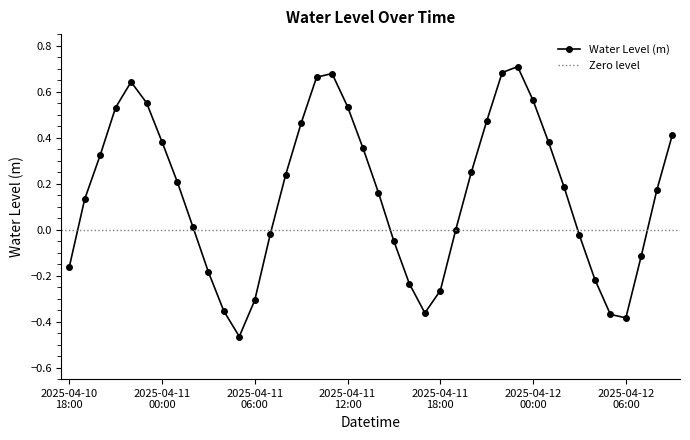

Rank the categories by value from highest to lowest.

2025-04-11 23:00, 2025-04-11 22:00, 2025-04-11 11:00, 2025-04-11 10:00, 2025-04-10 22:00, 2025-04-12 00:00, 2025-04-10 23:00, 2025-04-11 12:00, 2025-04-10 21:00, 2025-04-11 21:00, 2025-04-11 09:00, 2025-04-12 09:00, 2025-04-11 00:00, 2025-04-12 01:00, 2025-04-11 13:00, 2025-04-10 20:00, 2025-04-11 20:00, 2025-04-11 08:00, 2025-04-11 01:00, 2025-04-12 02:00, 2025-04-12 08:00, 2025-04-11 14:00, 2025-04-10 19:00, 2025-04-11 02:00, 2025-04-11 19:00, 2025-04-11 07:00, 2025-04-12 03:00, 2025-04-11 15:00, 2025-04-12 07:00, 2025-04-10 18:00, 2025-04-11 03:00, 2025-04-12 04:00, 2025-04-11 16:00, 2025-04-11 18:00, 2025-04-11 06:00, 2025-04-11 04:00, 2025-04-11 17:00, 2025-04-12 05:00, 2025-04-12 06:00, 2025-04-11 05:00